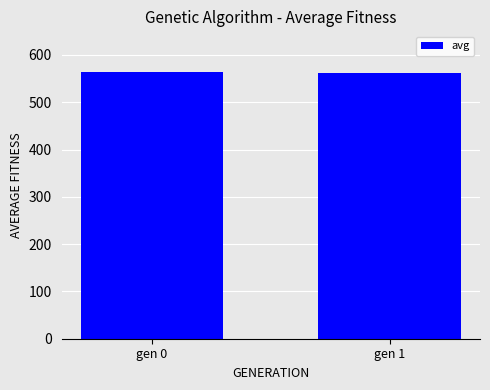

What is the change in value from gen 0 to gen 1?

-2.0